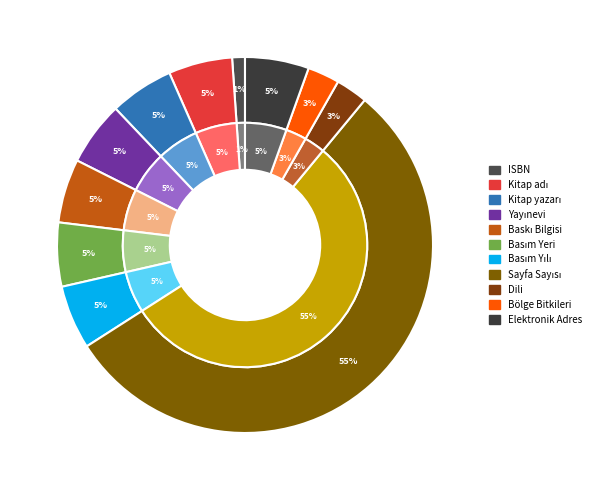

Does ISBN represent more than half of the total?

No